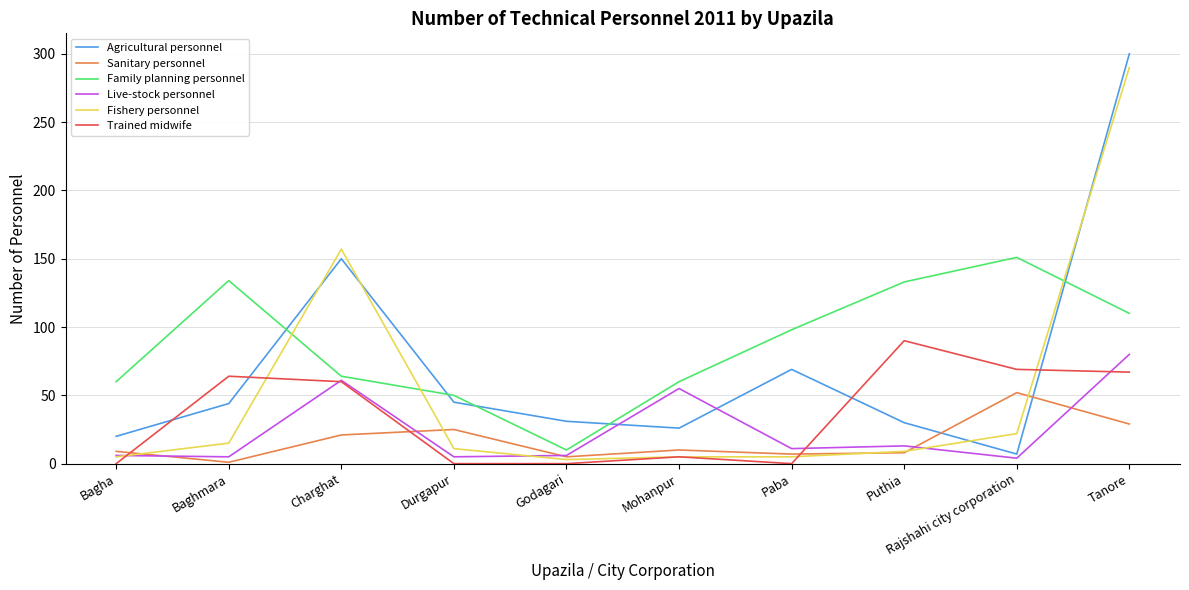

What is the maximum value for Agricultural personnel?

300